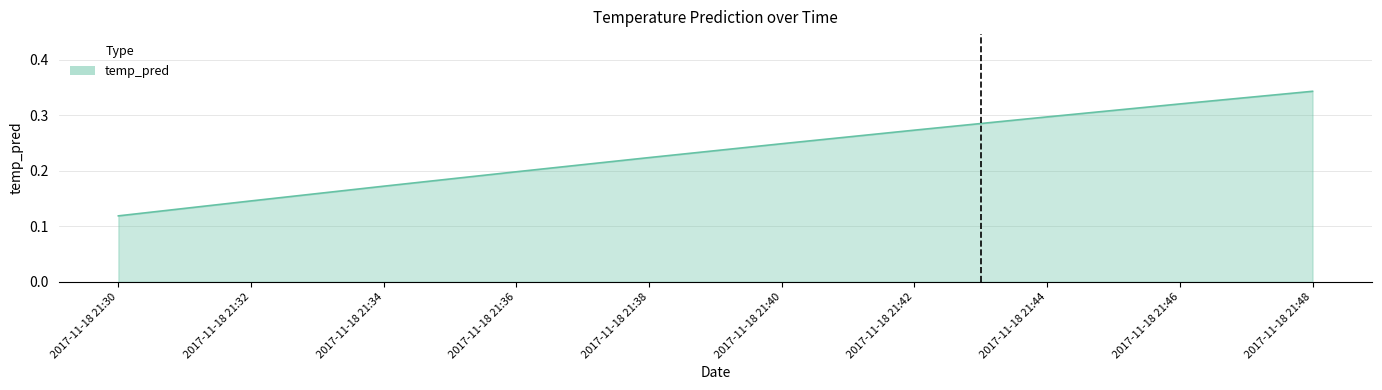

Where is the data nearest to the value 0?

2017-11-18 21:30